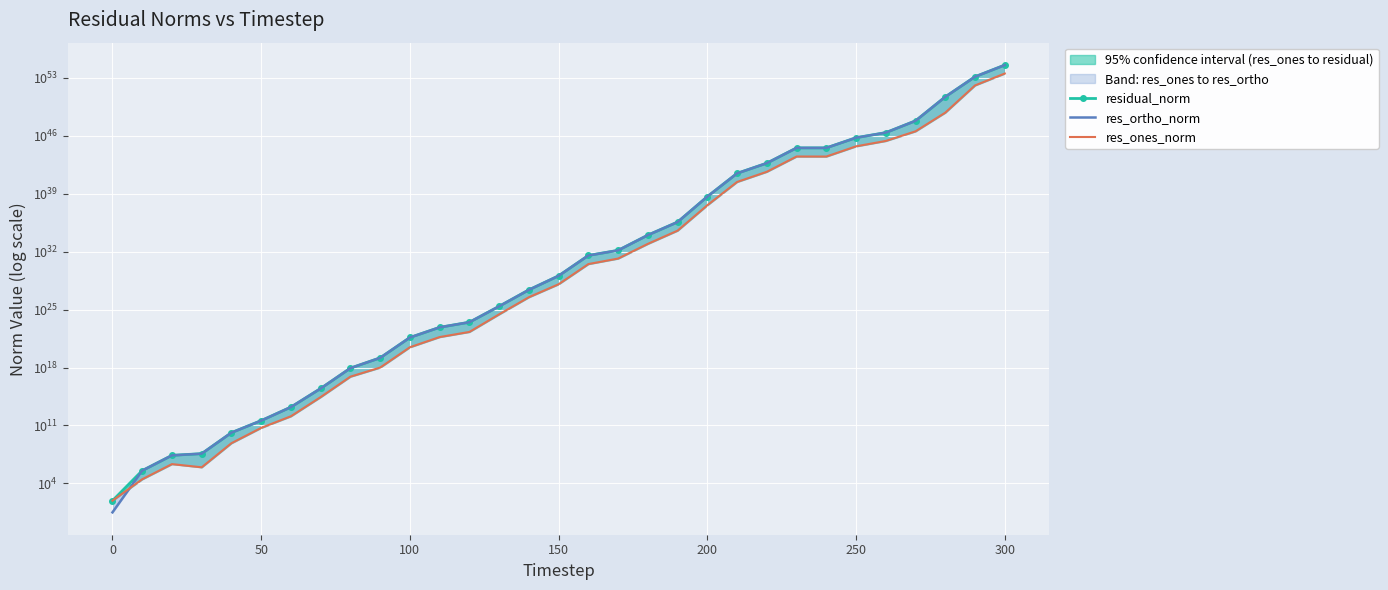

How many data points in res_ortho_norm are above 120913711473531641885834084352?

15